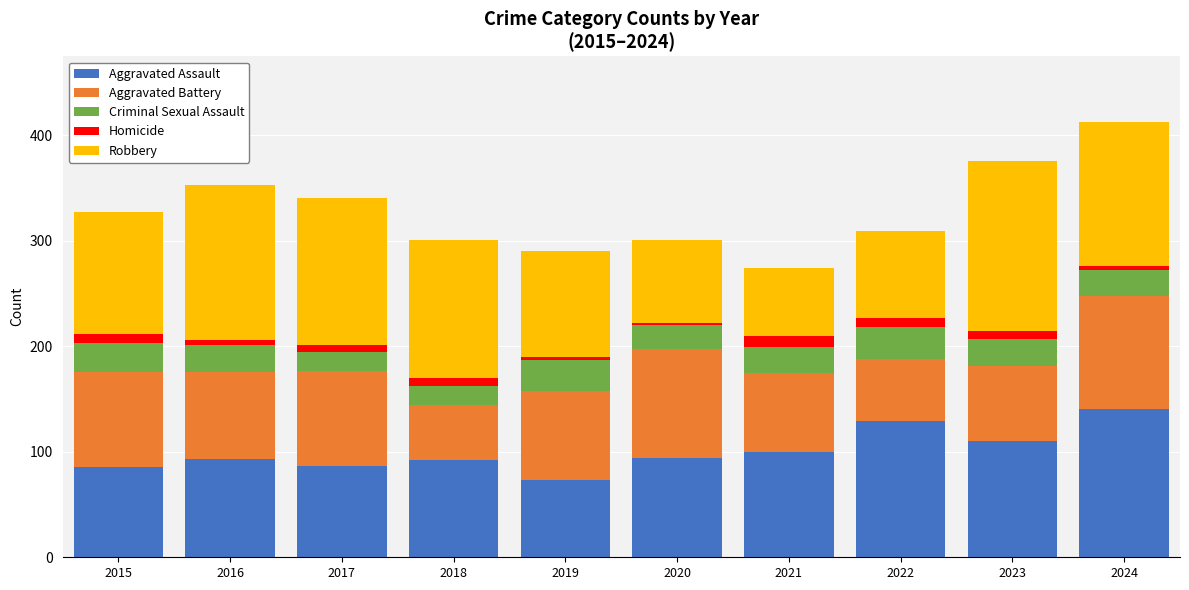

Is it true that Aggravated Assault equals 33 at 2022?

False